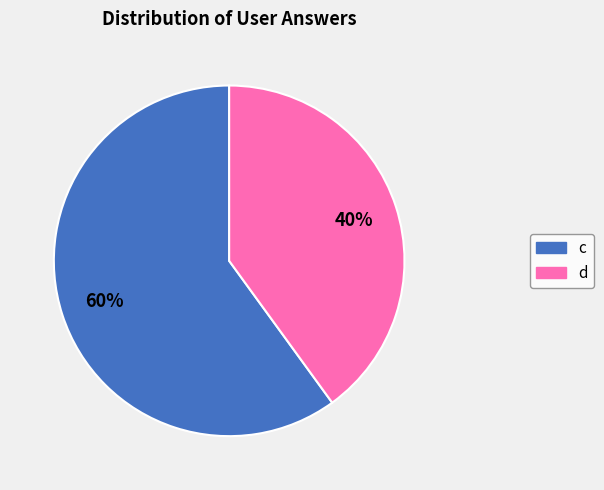

Count the number of slices in the pie.

2